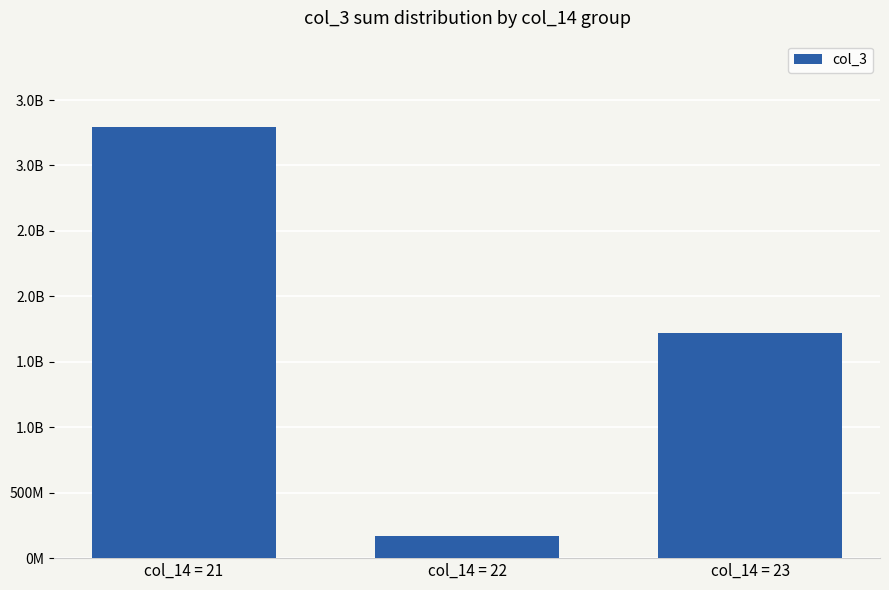

List the labels in order of value, smallest first.

col_14 = 22, col_14 = 23, col_14 = 21